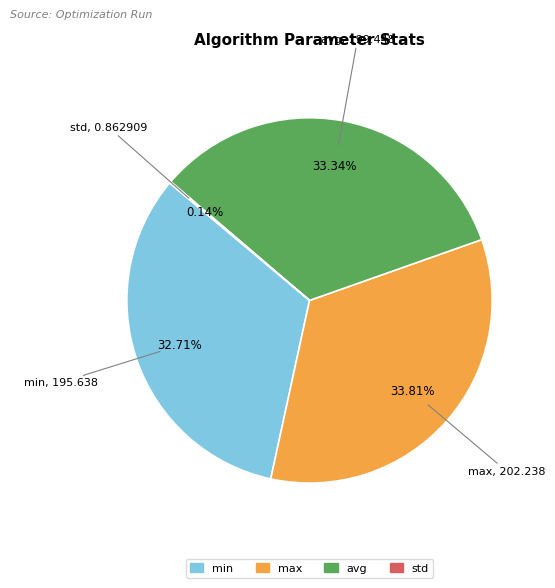

Between max and min, which is larger?

max